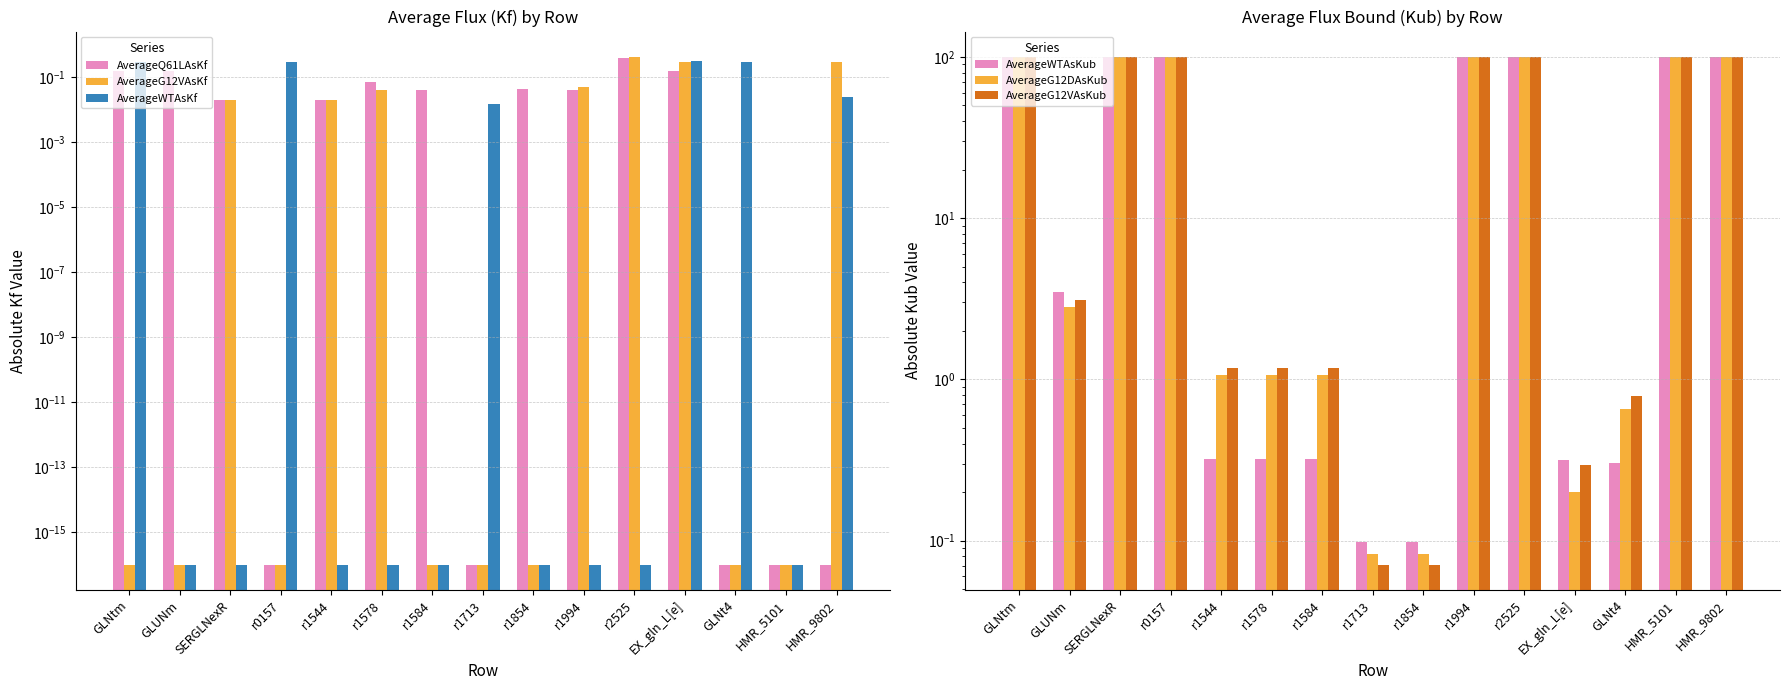

At which label does AverageG12DAsKub first exceed 2?

GLNtm